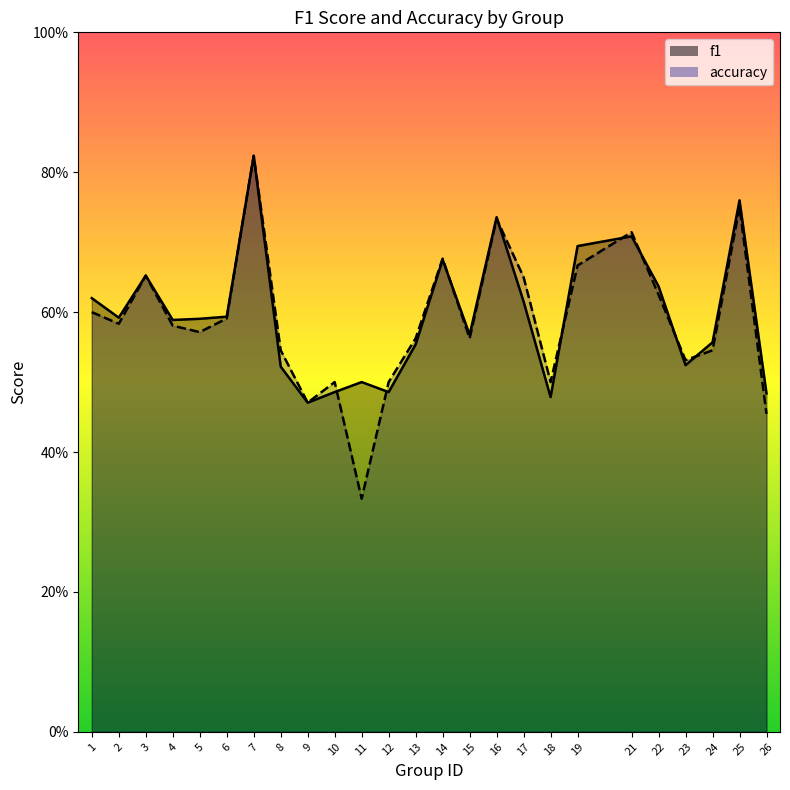

How many lines are shown in the chart?

2